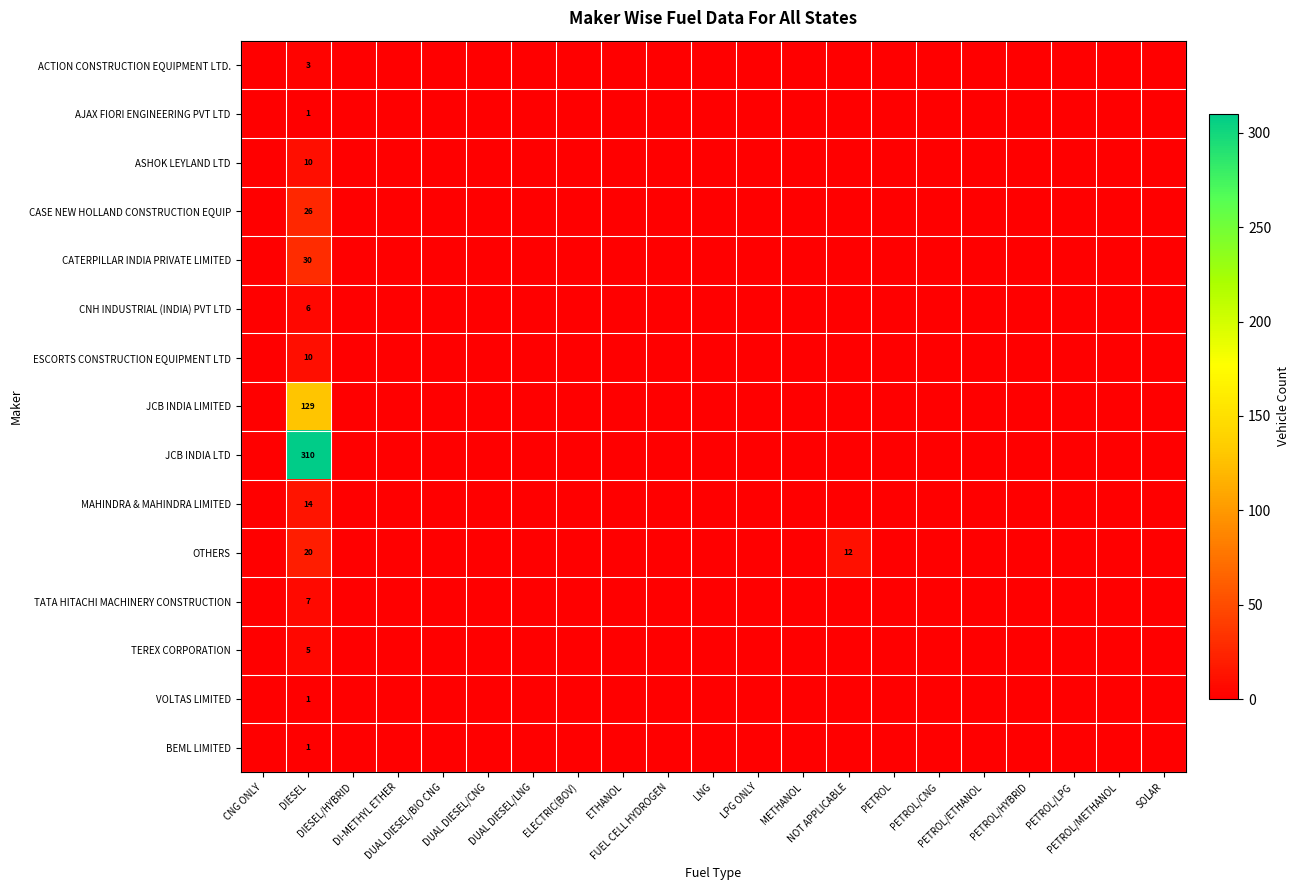

What is the difference between the maximum and minimum values in the BEML LIMITED series?

1